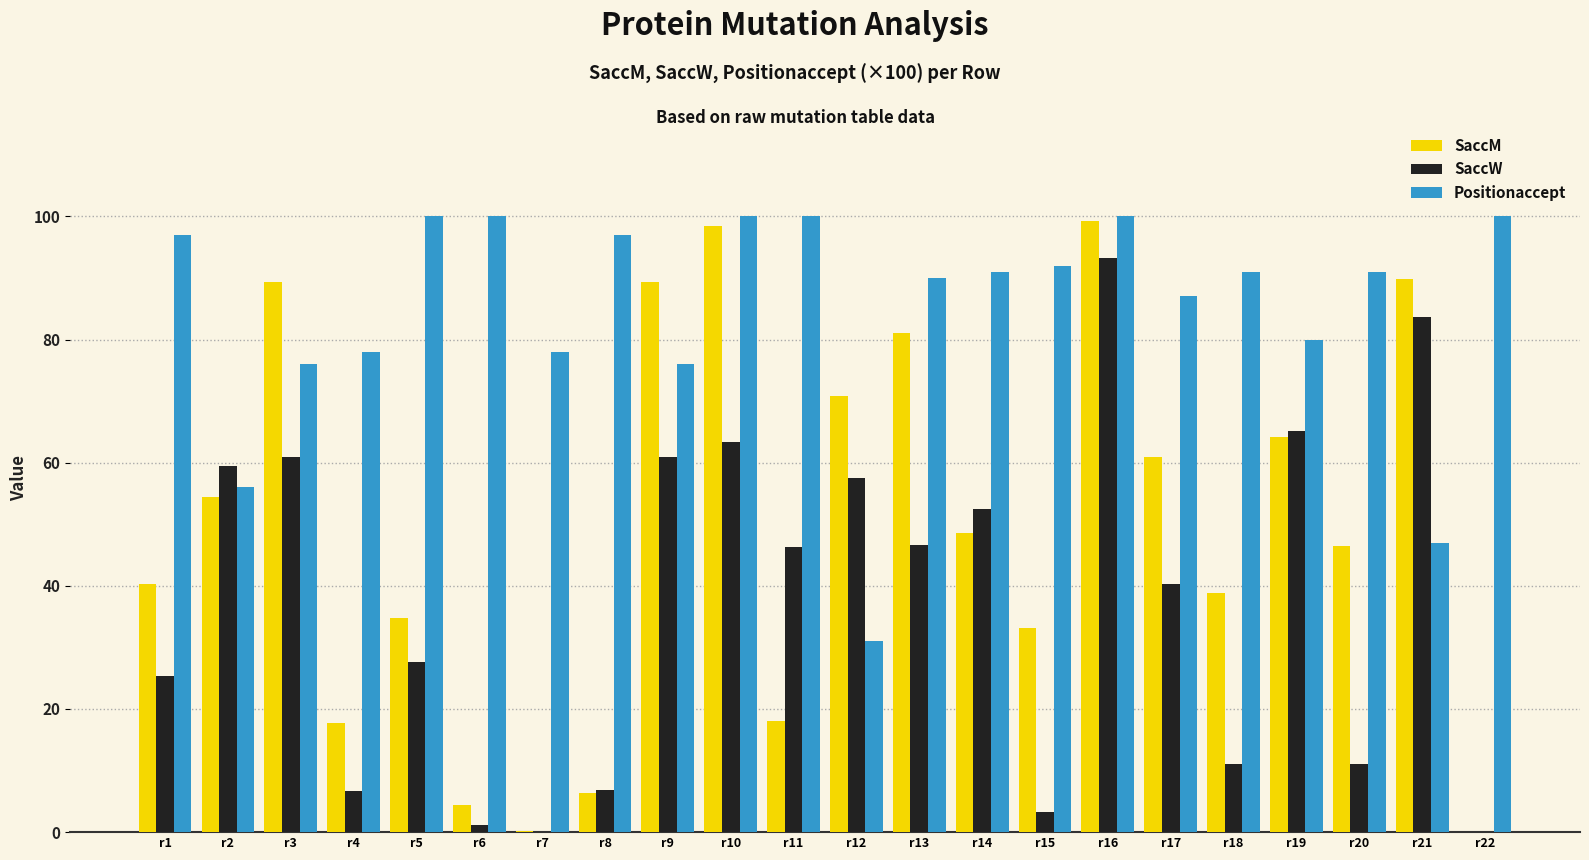

Which series has the largest total across all categories?

Positionaccept